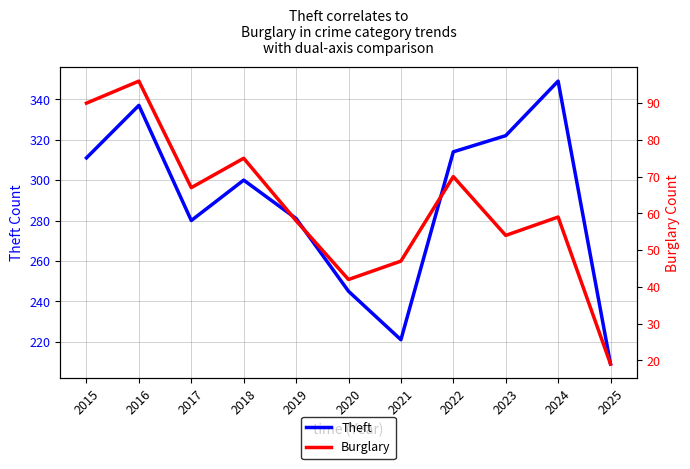

What is the total value across all series at 2022?

384